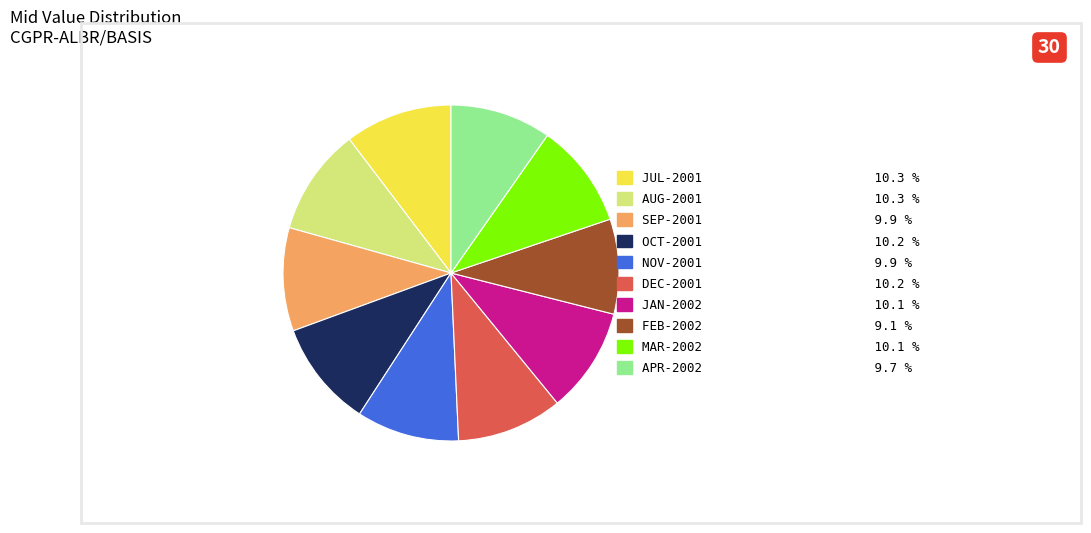

What is the ratio of the value at SEP-2001 to the value at DEC-2001?

1.0